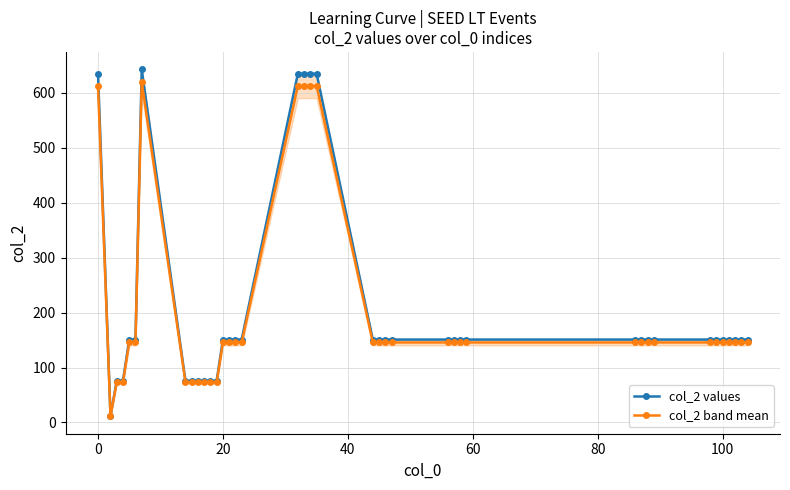

Reading left to right, list all the values displayed in this chart.

col_2 values: 635.0	12.0	76.0	76.0	151.0	151.0	643.0	76.0	76.0	76.0	76.0	76.0	76.0	151.0	151.0	151.0	151.0	635.0	635.0	635.0	635.0	151.0	151.0	151.0	151.0	151.0	151.0	151.0	151.0	151.0	151.0	151.0	151.0	151.0	151.0	151.0	151.0	151.0	151.0	151.0
col_2 band mean: 612.8	11.6	73.3	73.3	145.7	145.7	620.5	73.3	73.3	73.3	73.3	73.3	73.3	145.7	145.7	145.7	145.7	612.8	612.8	612.8	612.8	145.7	145.7	145.7	145.7	145.7	145.7	145.7	145.7	145.7	145.7	145.7	145.7	145.7	145.7	145.7	145.7	145.7	145.7	145.7